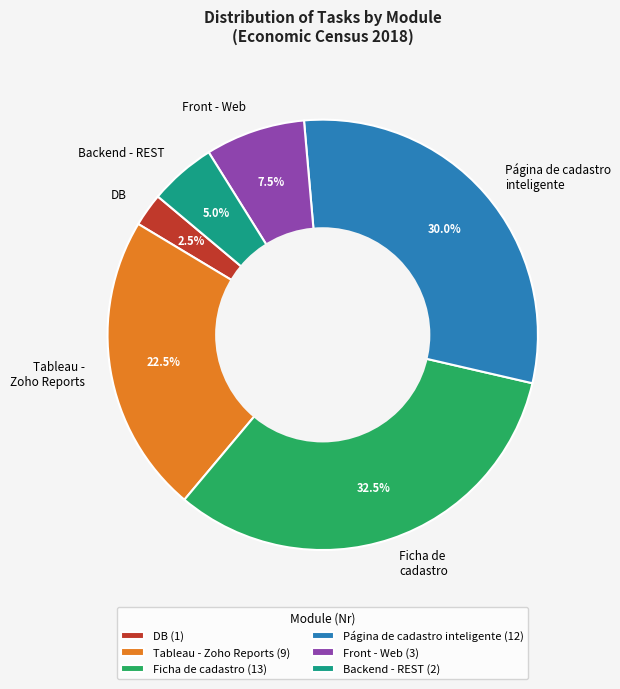

Approximately how many times larger is the value at Ficha de cadastro compared to Página de cadastro inteligente?

1.1